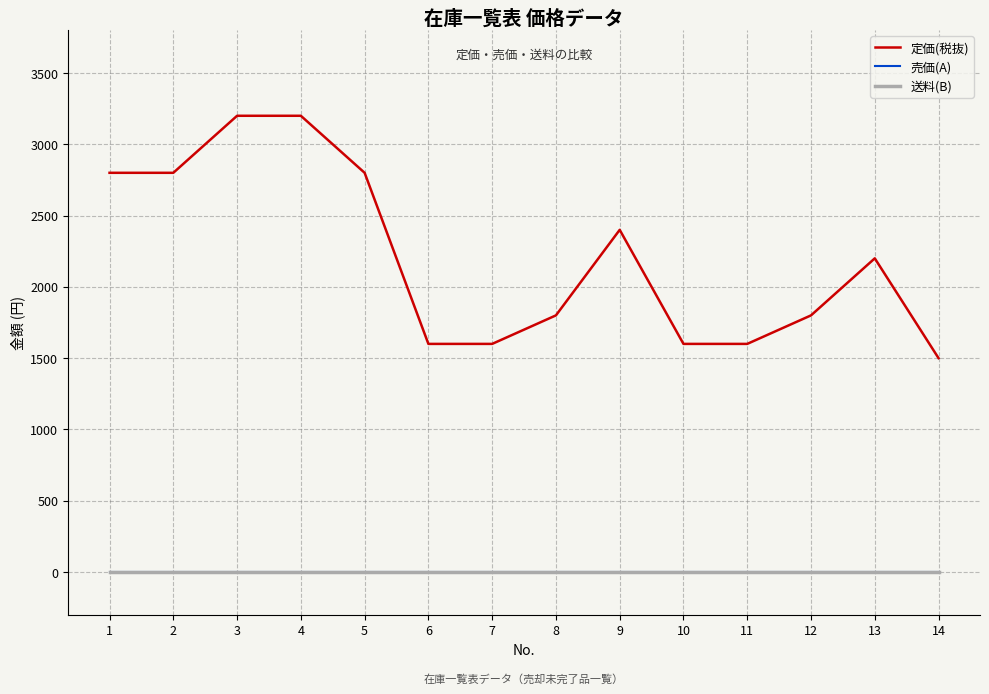

True or false: 売価(A) has a value of 0 at 7.

True